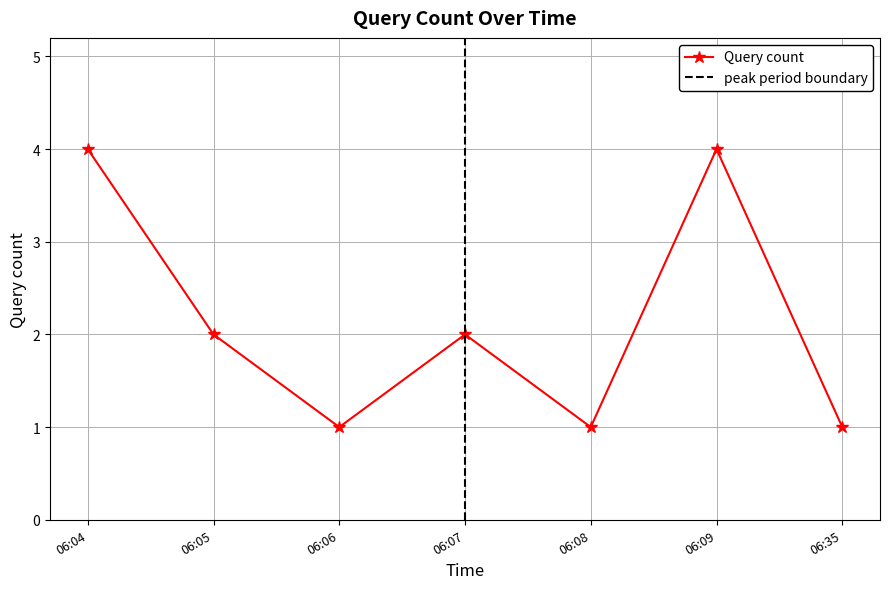

Count the number of data series in this chart.

1